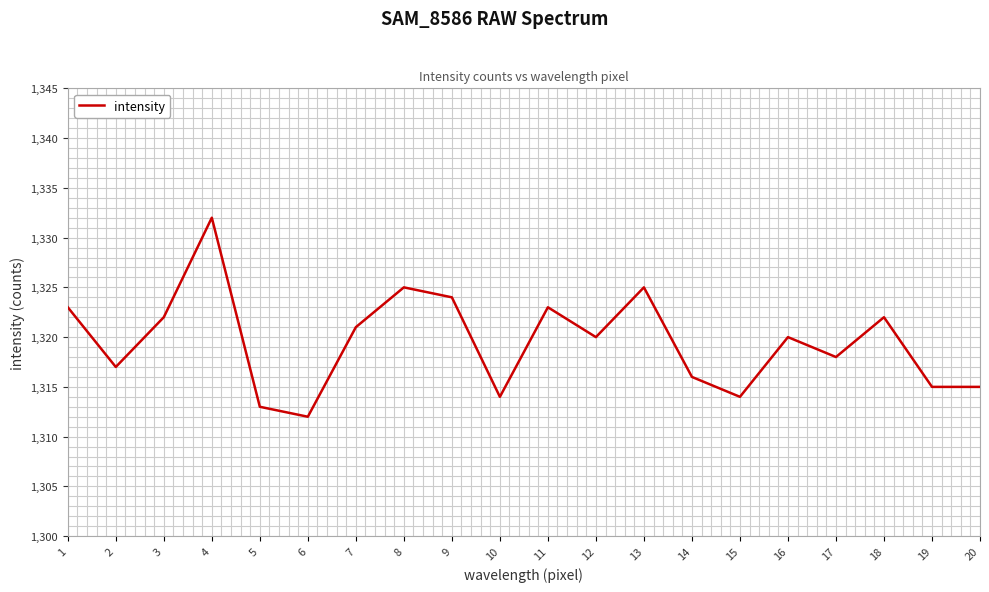

Is it true that the value at 13 is 1982?

False